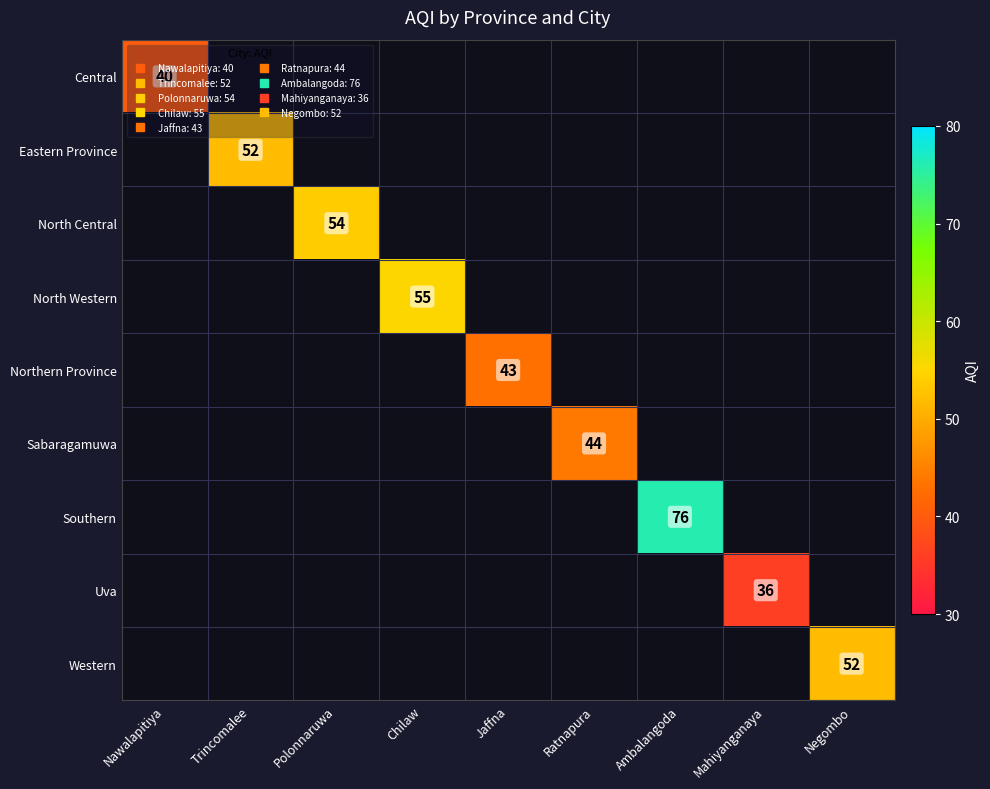

At how many categories does at least one series exceed 73?

1